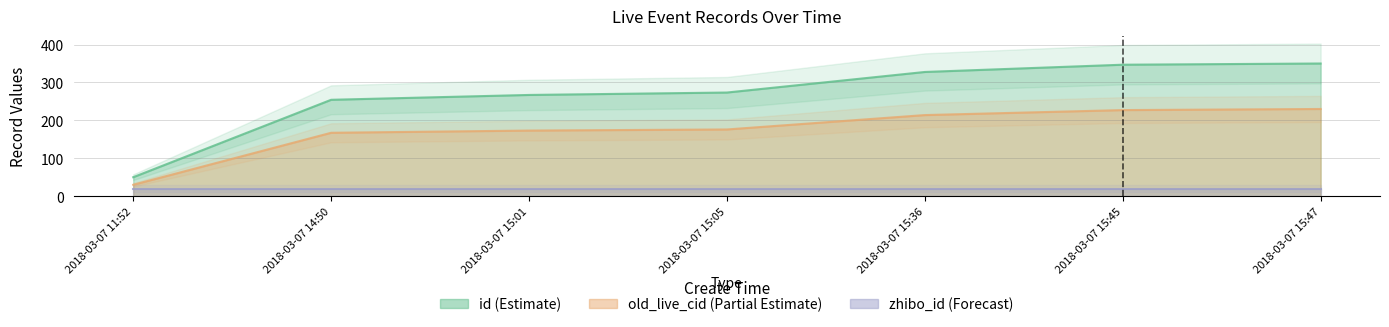

What is the total value across all series at 2018-03-07 11:52?

80.0